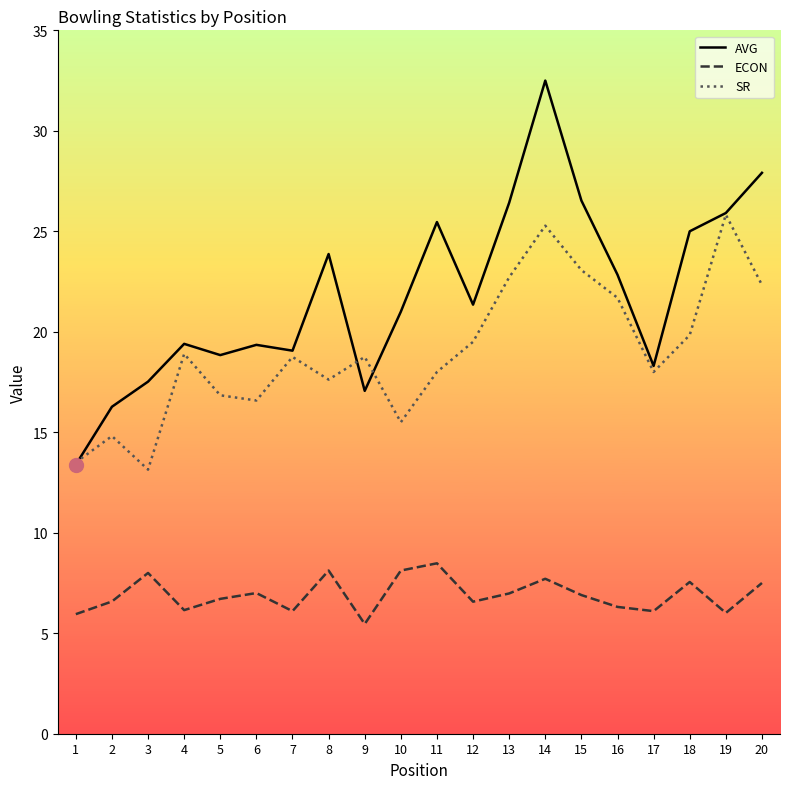

What is the maximum value for ECON?

8.5